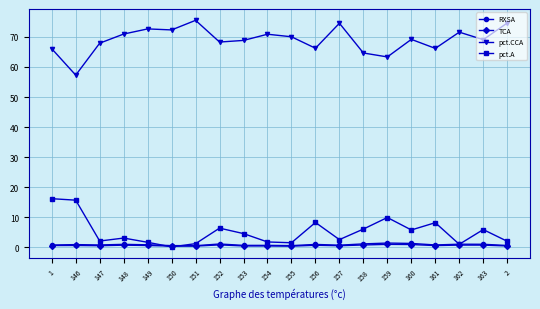

What is the sum of the RXSA values at 156 and 153?

1.7